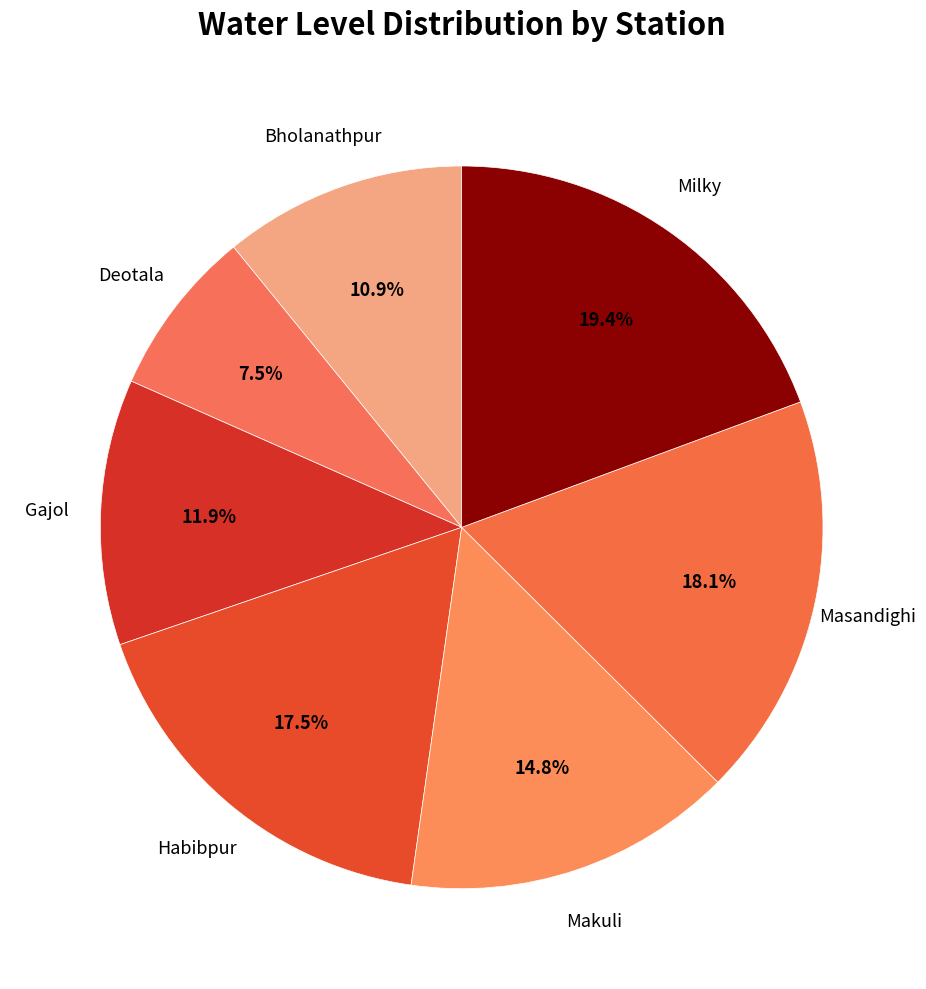

Rank the categories by value from lowest to highest.

Deotala, Bholanathpur, Gajol, Makuli, Habibpur, Masandighi, Milky